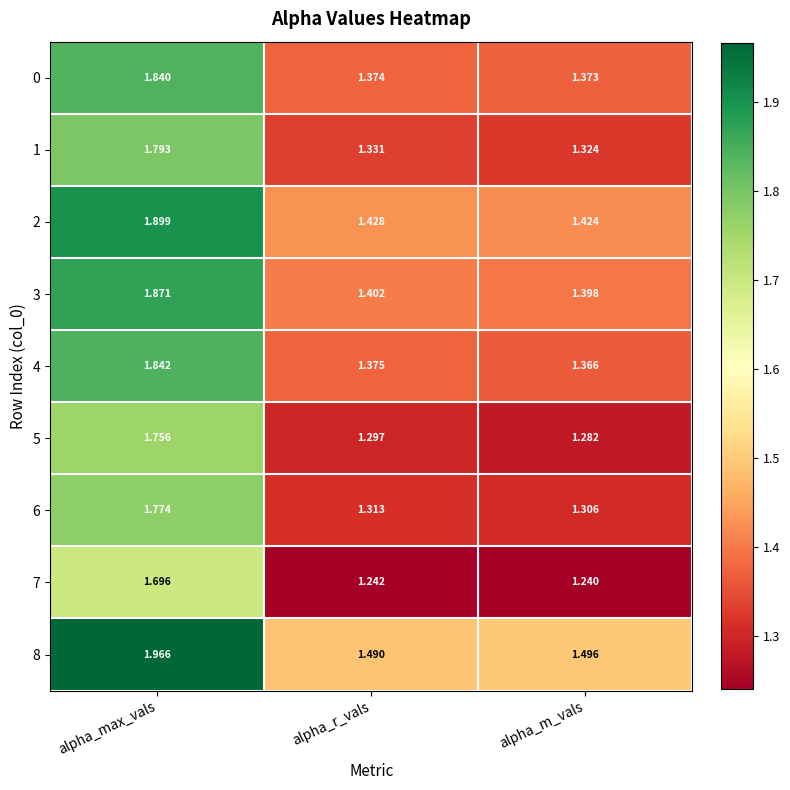

Where is 0 nearest to the value 1?

alpha_m_vals